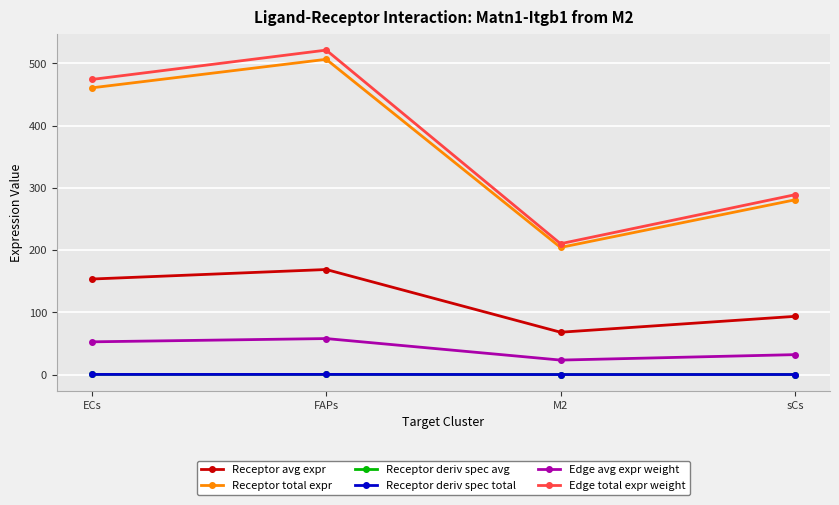

Does the chart have visible grid lines?

Yes